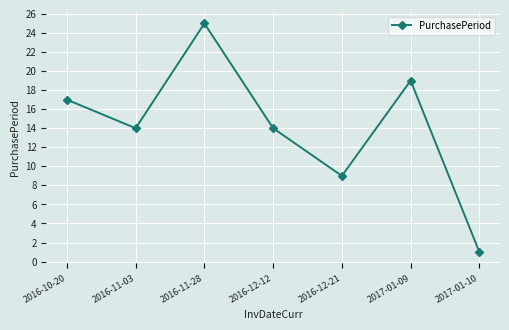

Reading left to right, what are all the values shown in this chart?

17	14	25	14	9	19	1